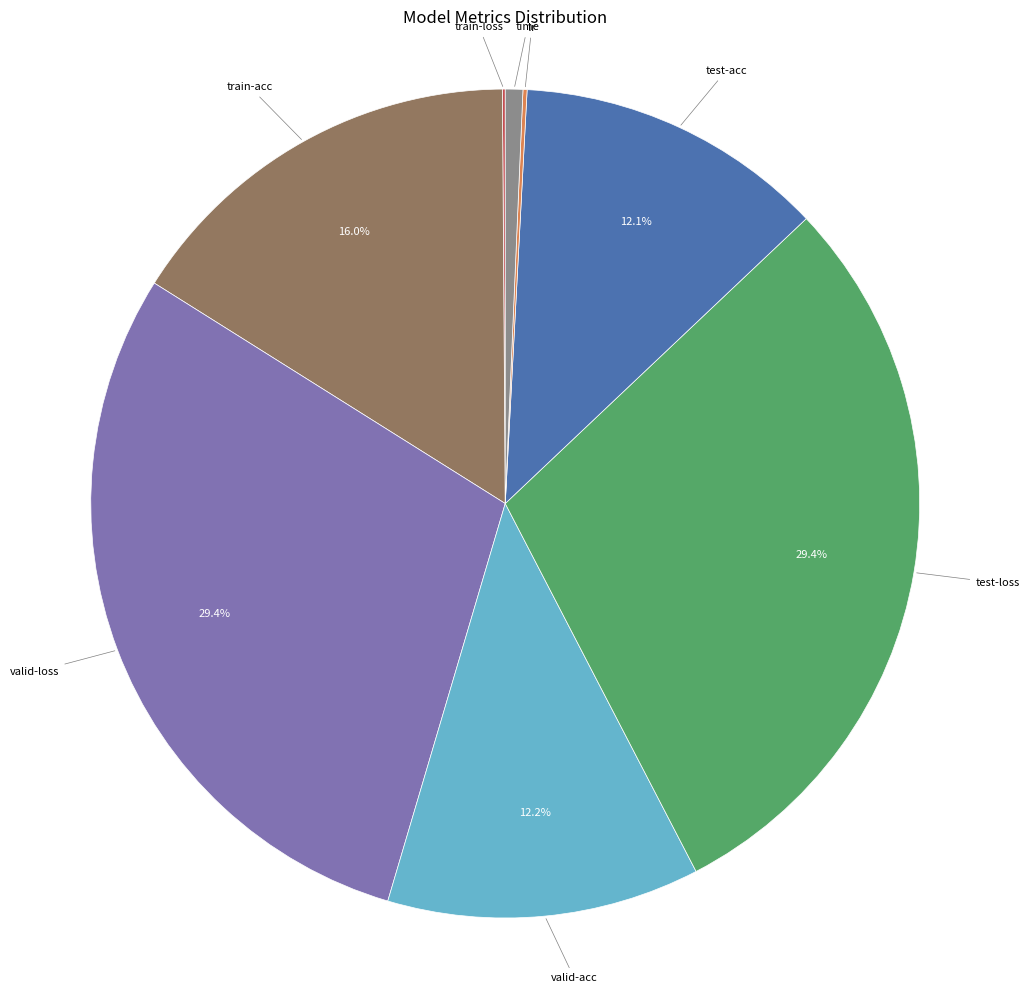

Does any single category account for the majority?

No